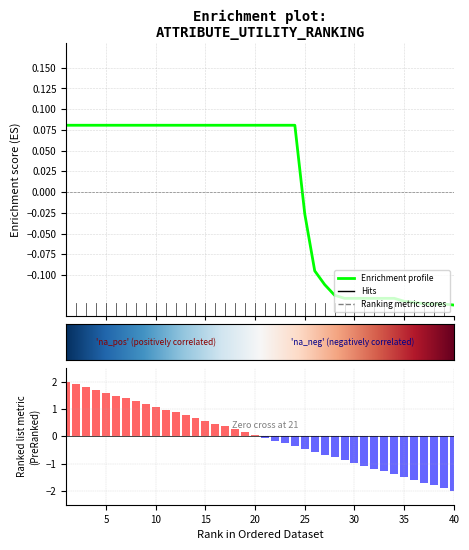

Reading left to right, transcribe all the data shown in this chart.

1=0.1	2=0.1	3=0.1	4=0.1	5=0.1	6=0.1	7=0.1	8=0.1	9=0.1	10=0.1	11=0.1	12=0.1	13=0.1	14=0.1	15=0.1	16=0.1	17=0.1	18=0.1	19=0.1	20=0.1	21=0.1	22=0.1	23=0.1	24=0.1	25=-0.0	26=-0.1	27=-0.1	28=-0.1	29=-0.1	30=-0.1	31=-0.1	32=-0.1	33=-0.1	34=-0.1	35=-0.1	36=-0.1	37=-0.1	38=-0.1	39=-0.1	40=-0.1